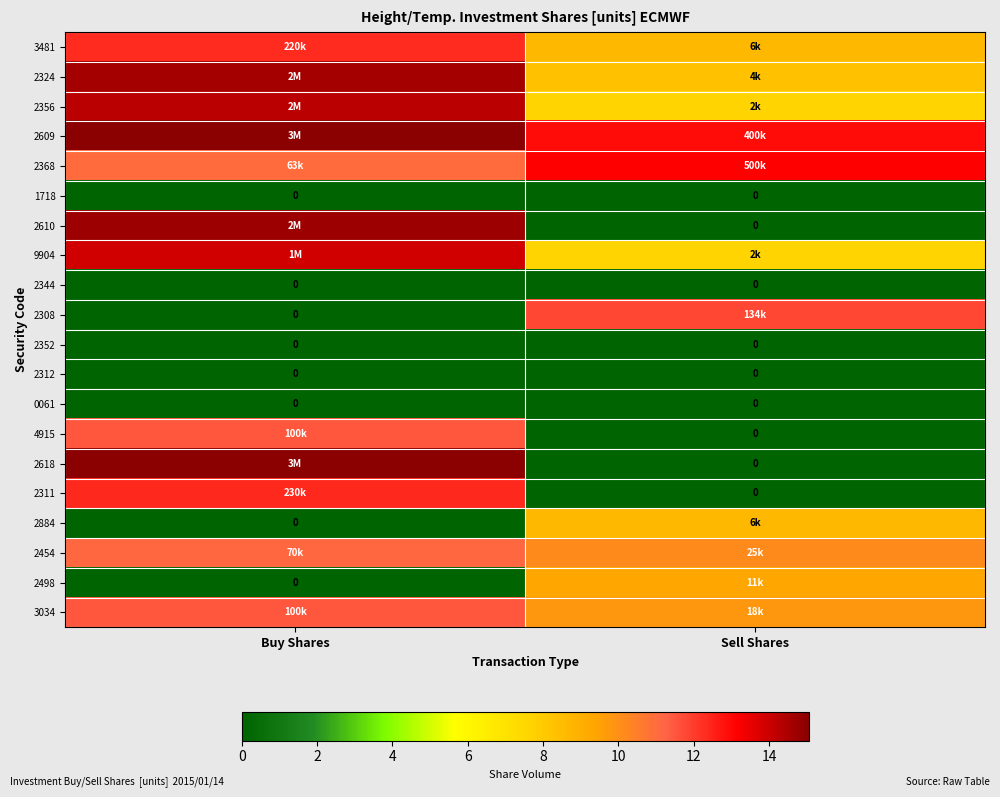

Which category has the highest value in the 2884 series?

Sell Shares